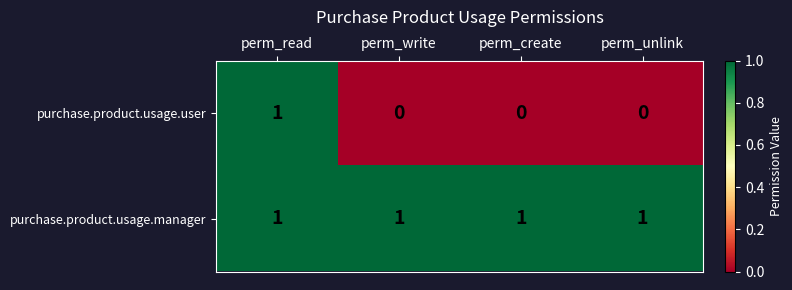

Count the purchase.product.usage.user values in the range 0 to 1.

4